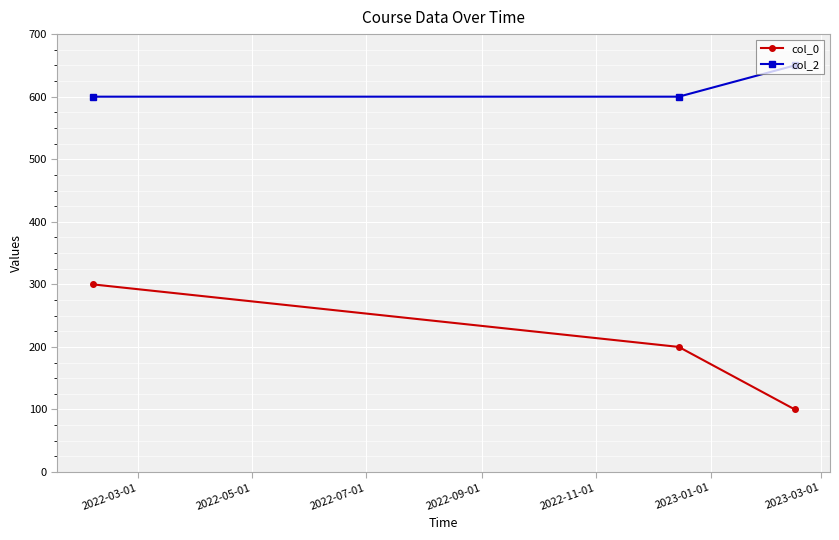

How many col_0 values are between 100 and 300?

3